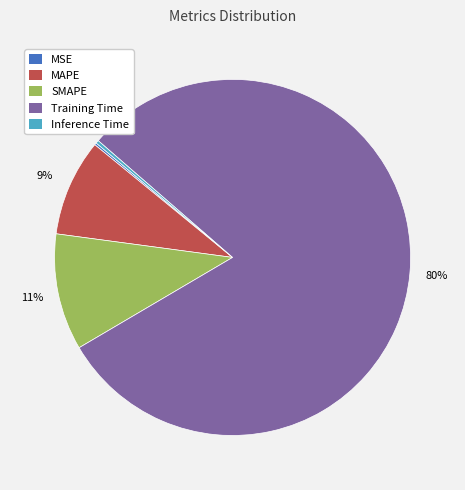

Does any single category account for the majority?

Yes